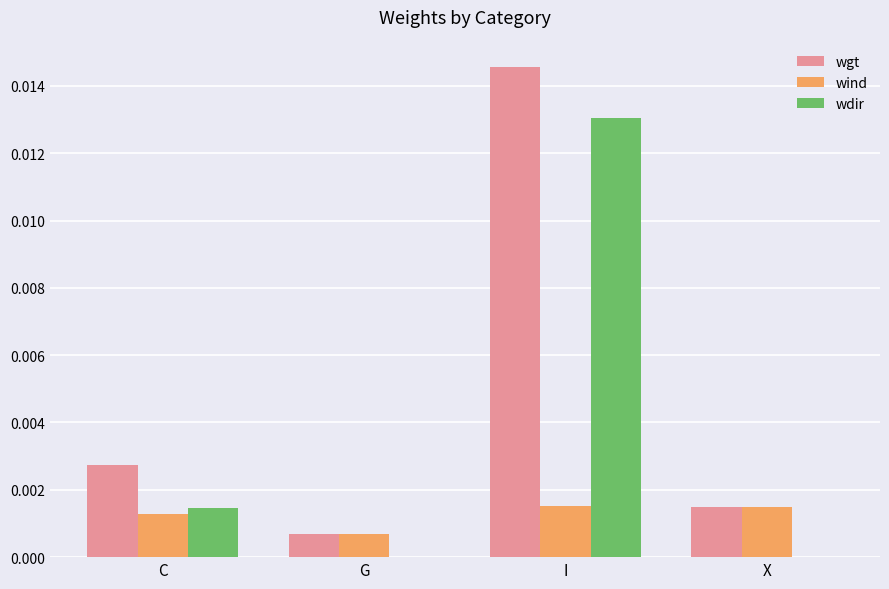

Are the bars horizontal?

No